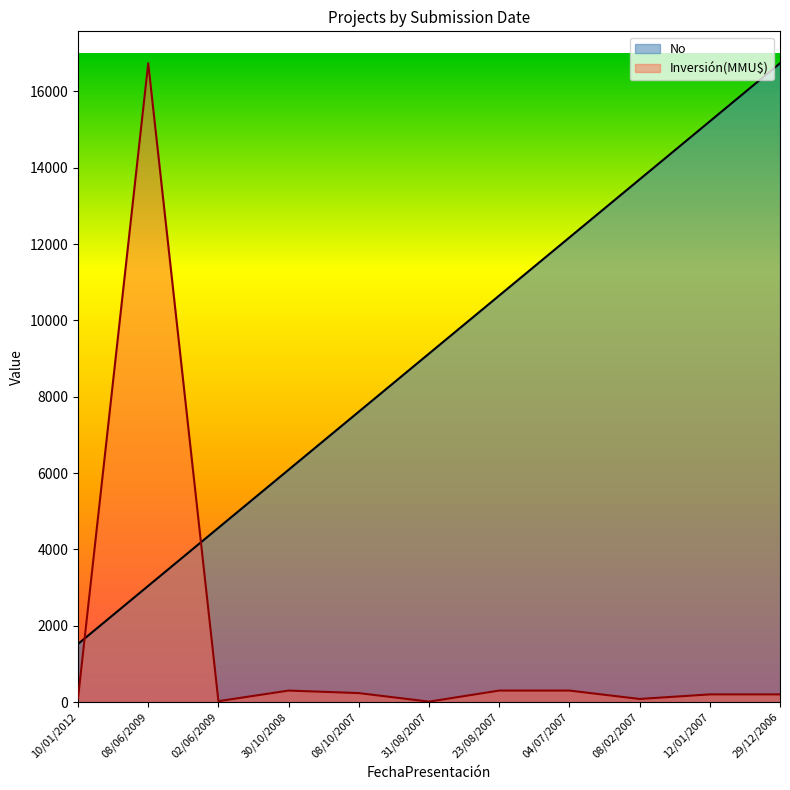

Does the chart display data point markers on the line(s)?

No